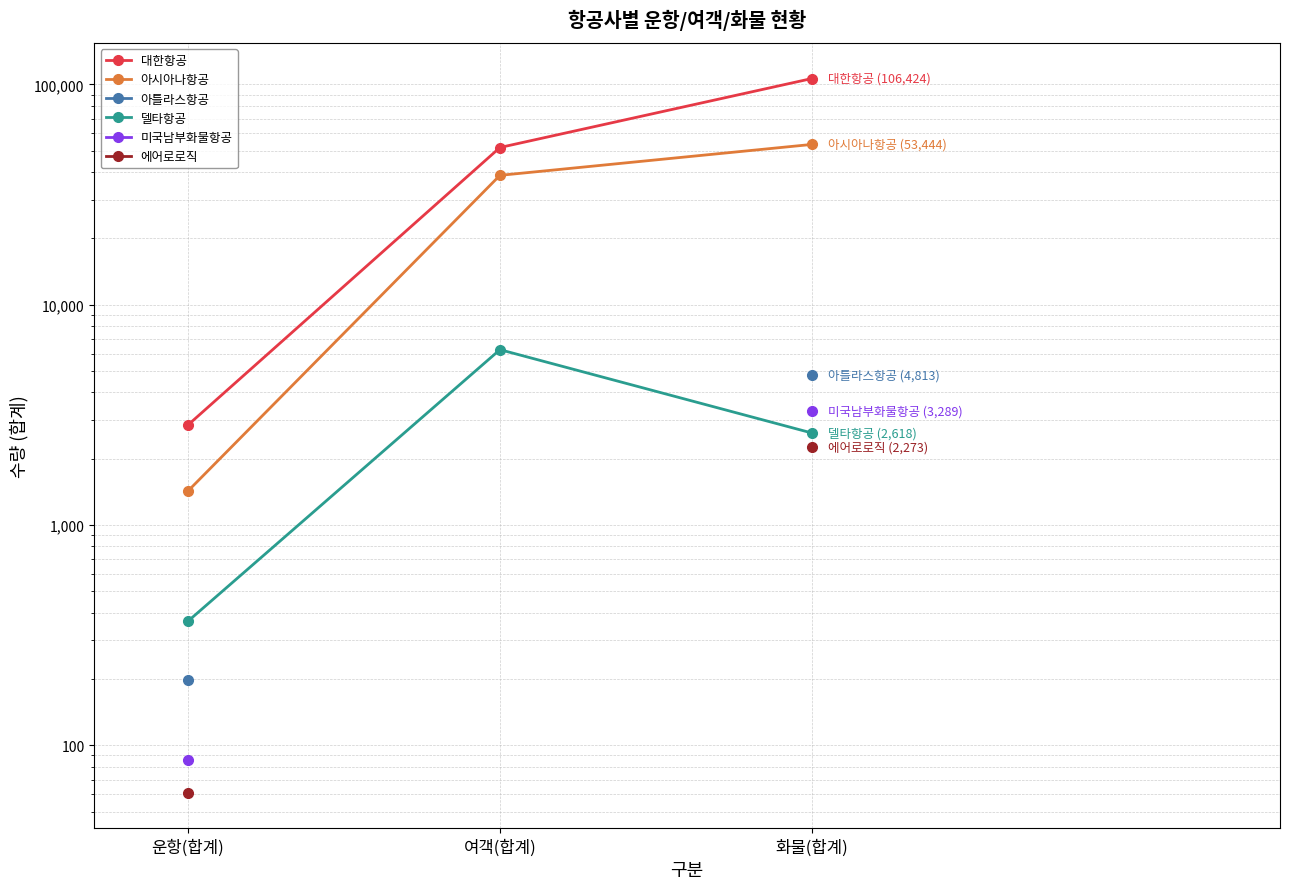

What is the difference between the highest and lowest values at 여객(합계)?

45492.0